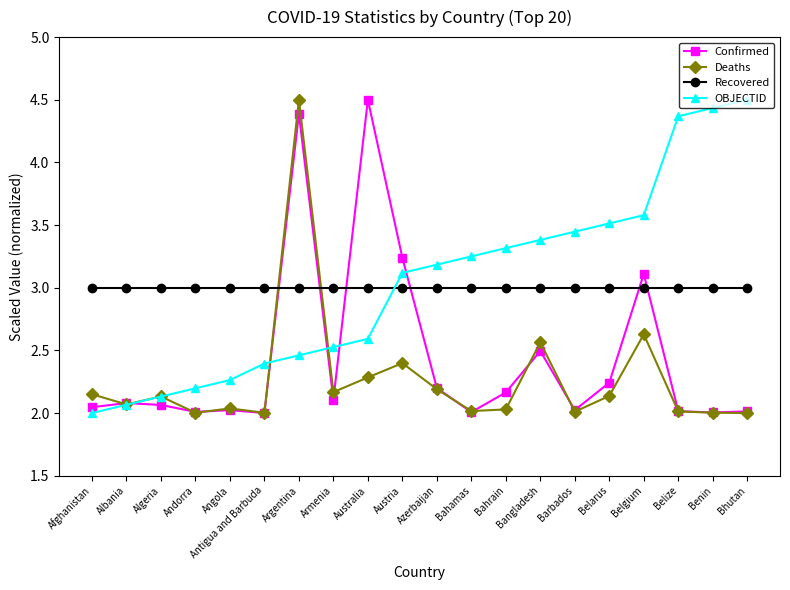

Is it true that OBJECTID equals 3.2 at Azerbaijan?

True